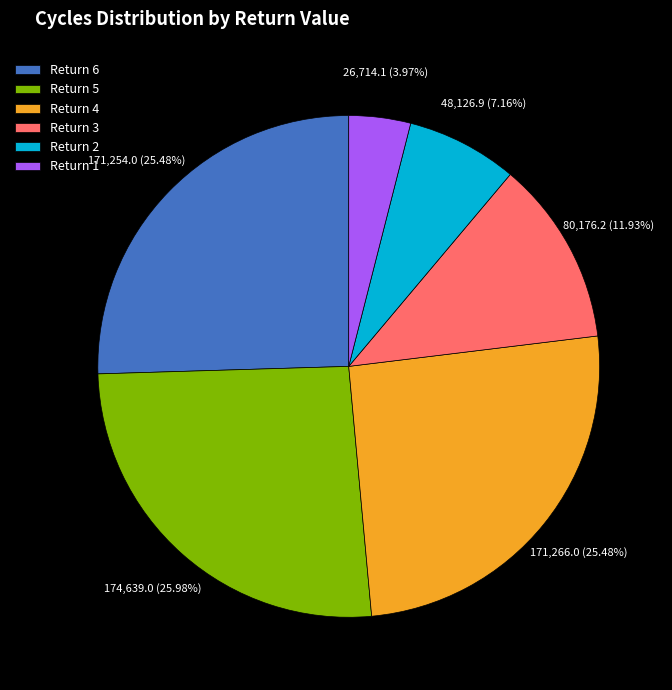

Is there a majority slice in this chart?

No